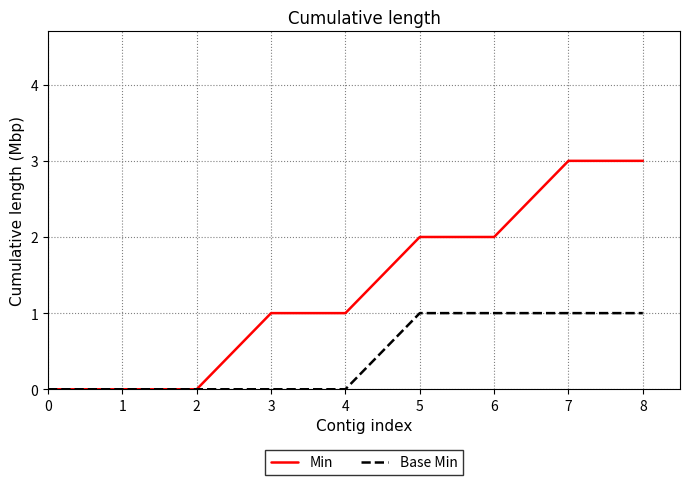

True or false: Base Min has a value of 1 at 3.

False